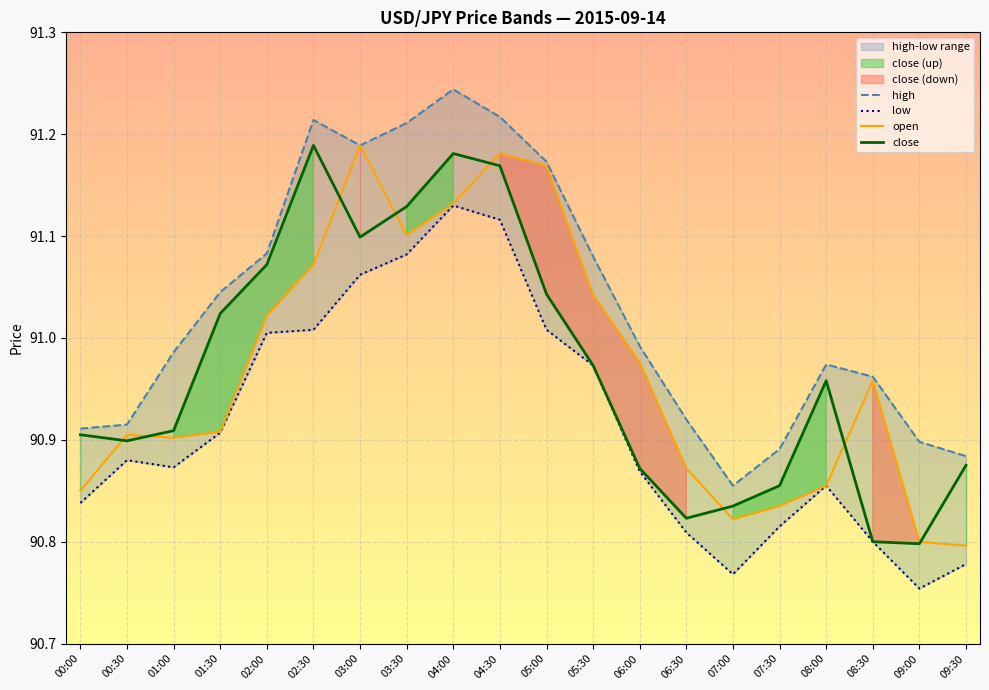

The close series shows 163.2 at 04:30. True or false?

False